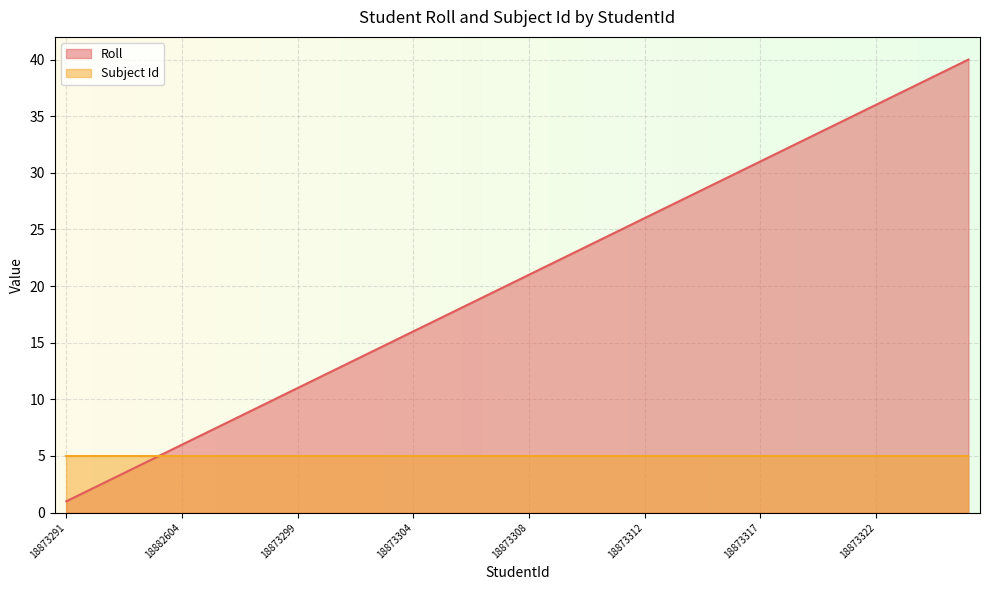

True or false: the data has more than 0 interior local peaks.

False